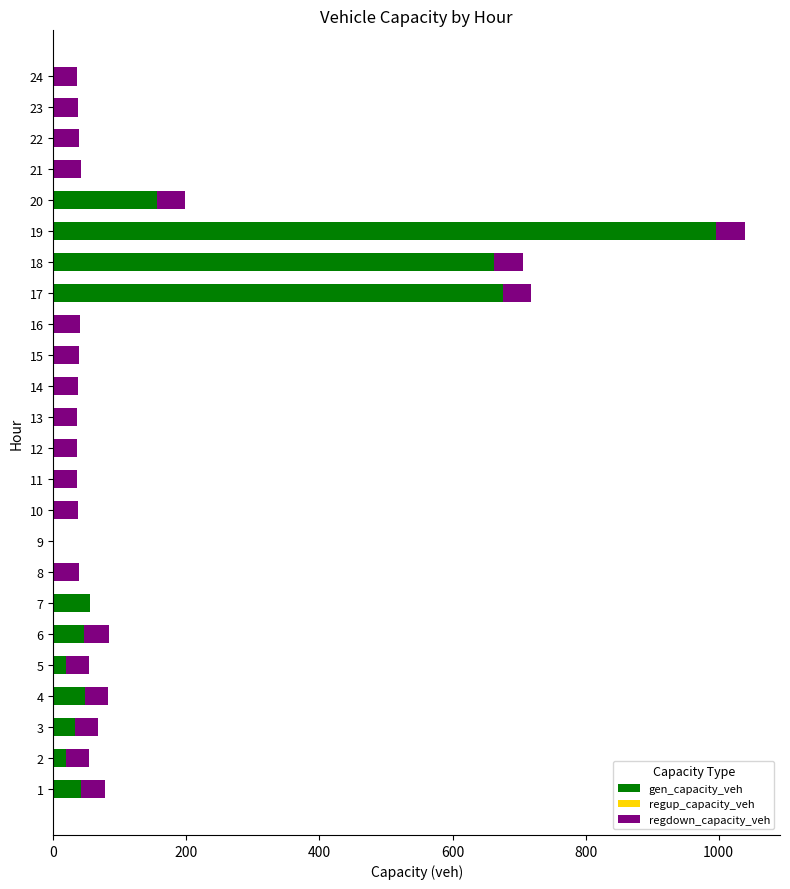

At which category is the sum across all series the highest?

19